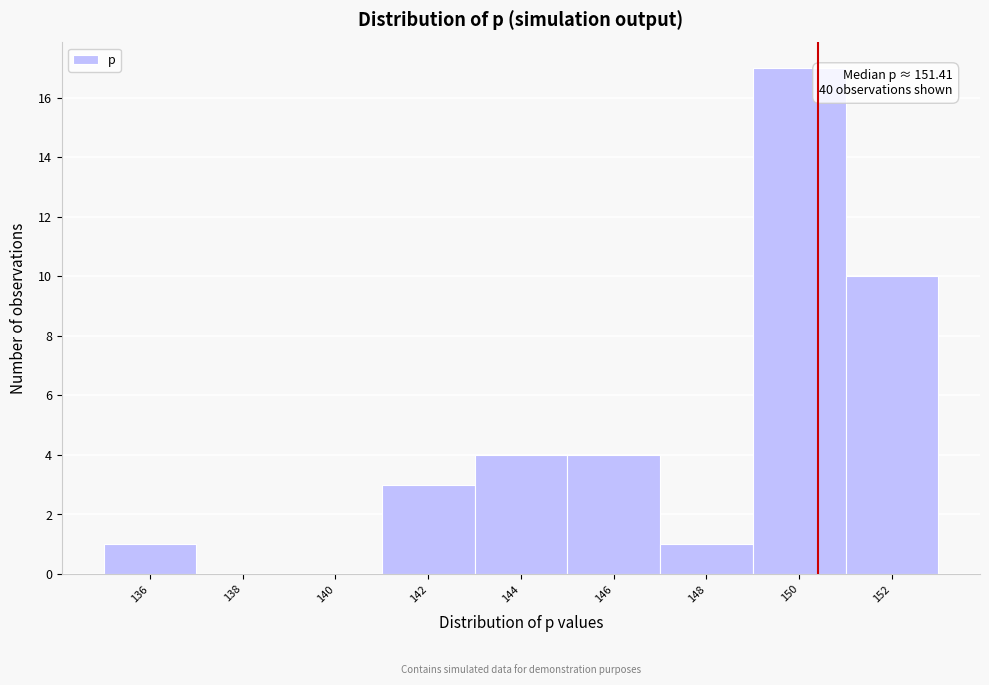

Reading right to left, extract all data points from this chart.

152=10	150=17	148=1	146=4	144=4	142=3	140=0	138=0	136=1